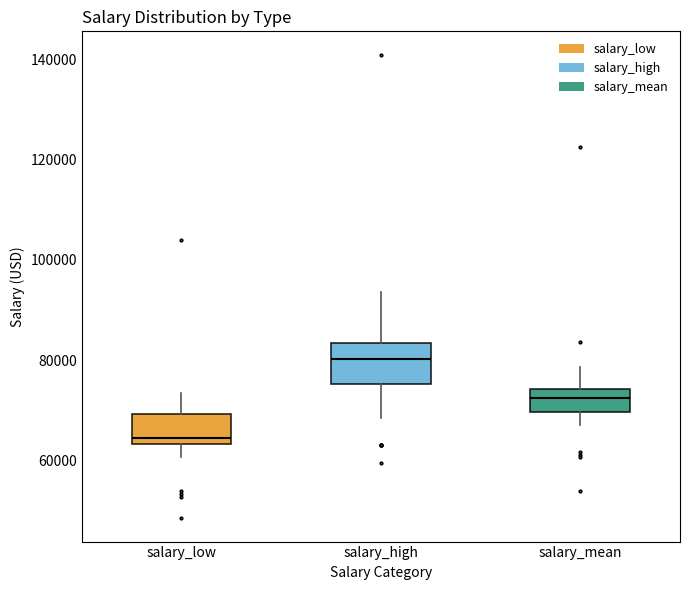

Which box is the tallest, from its lower edge to its upper edge?

salary_high